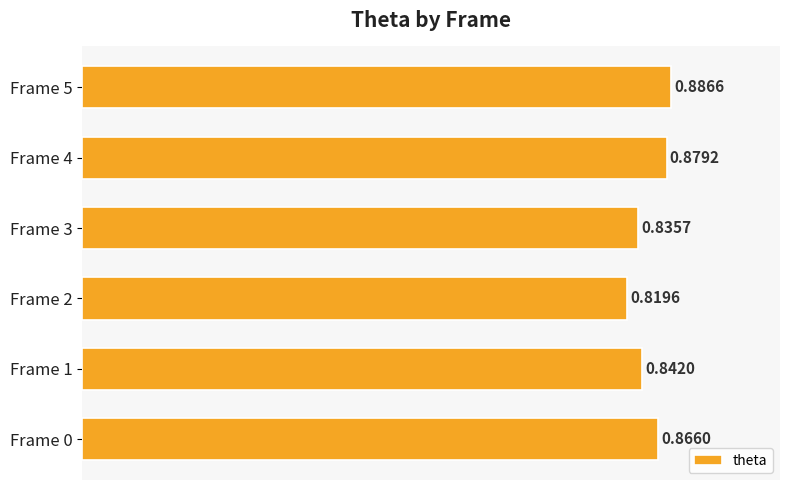

Count the values in the range 0 to 1.

6